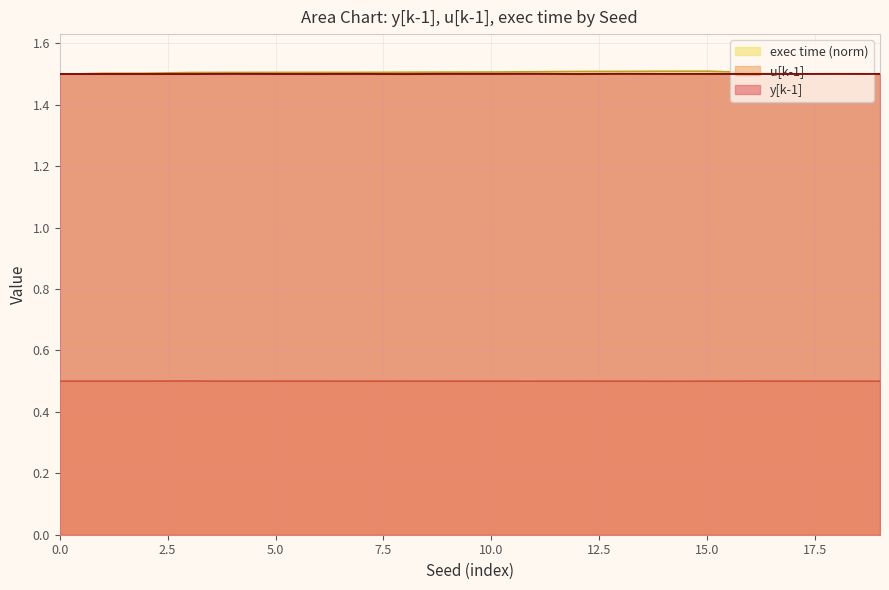

What is the total value across all series at 8?

3.5